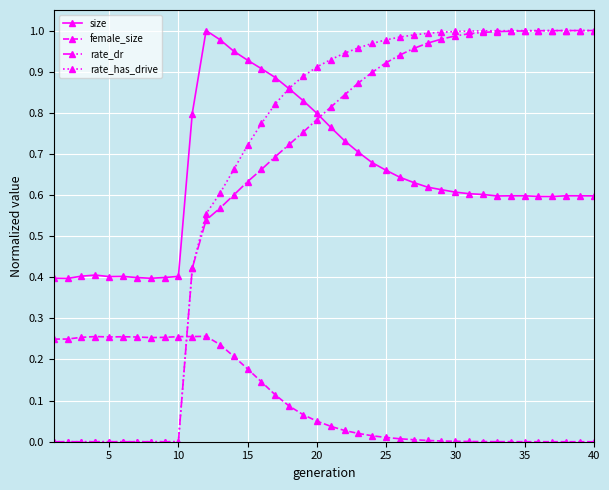

Does the chart display data point markers on the line(s)?

Yes